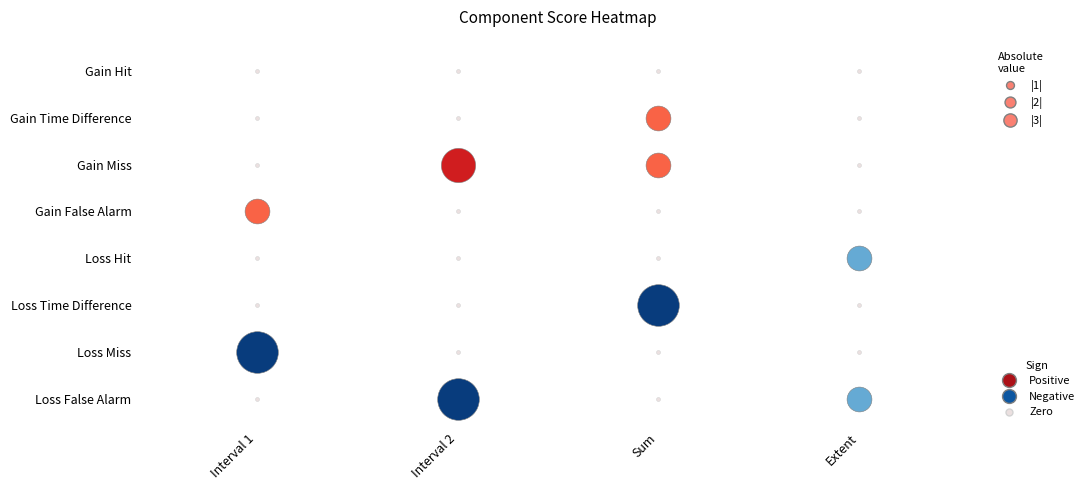

At Extent, list the series in order from smallest to largest.

Loss Hit, Loss False Alarm, Gain Hit, Gain Time Difference, Gain Miss, Gain False Alarm, Loss Time Difference, Loss Miss